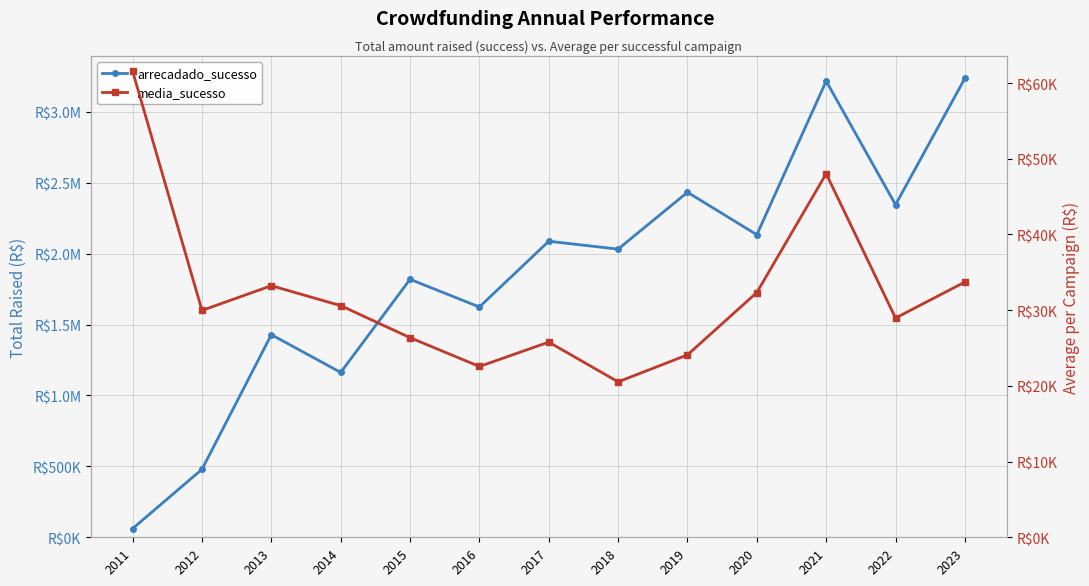

Where is the first local minimum for media_sucesso?

2012